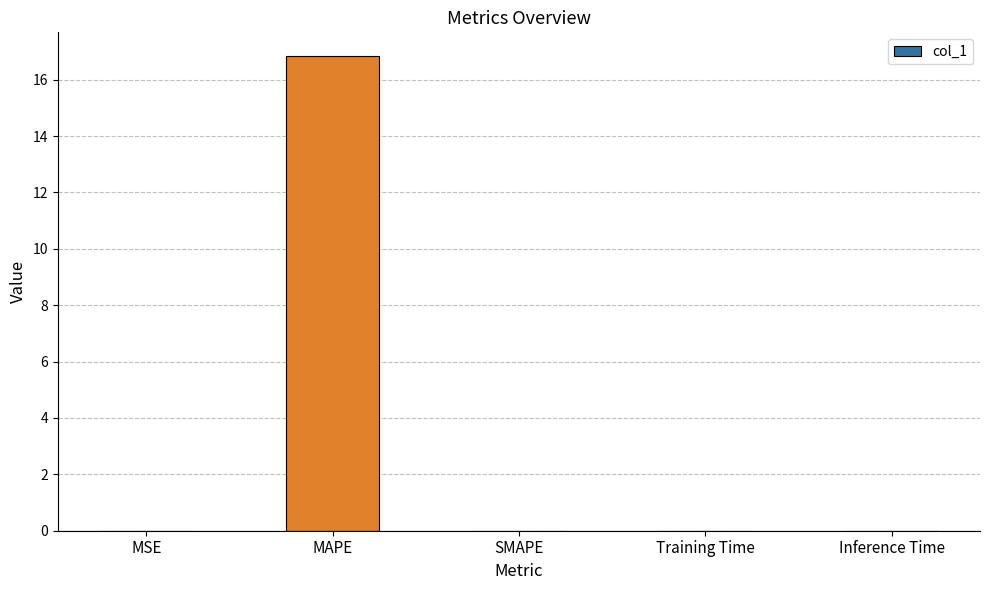

The chart shows a value of 7.6 at MAPE. True or false?

False